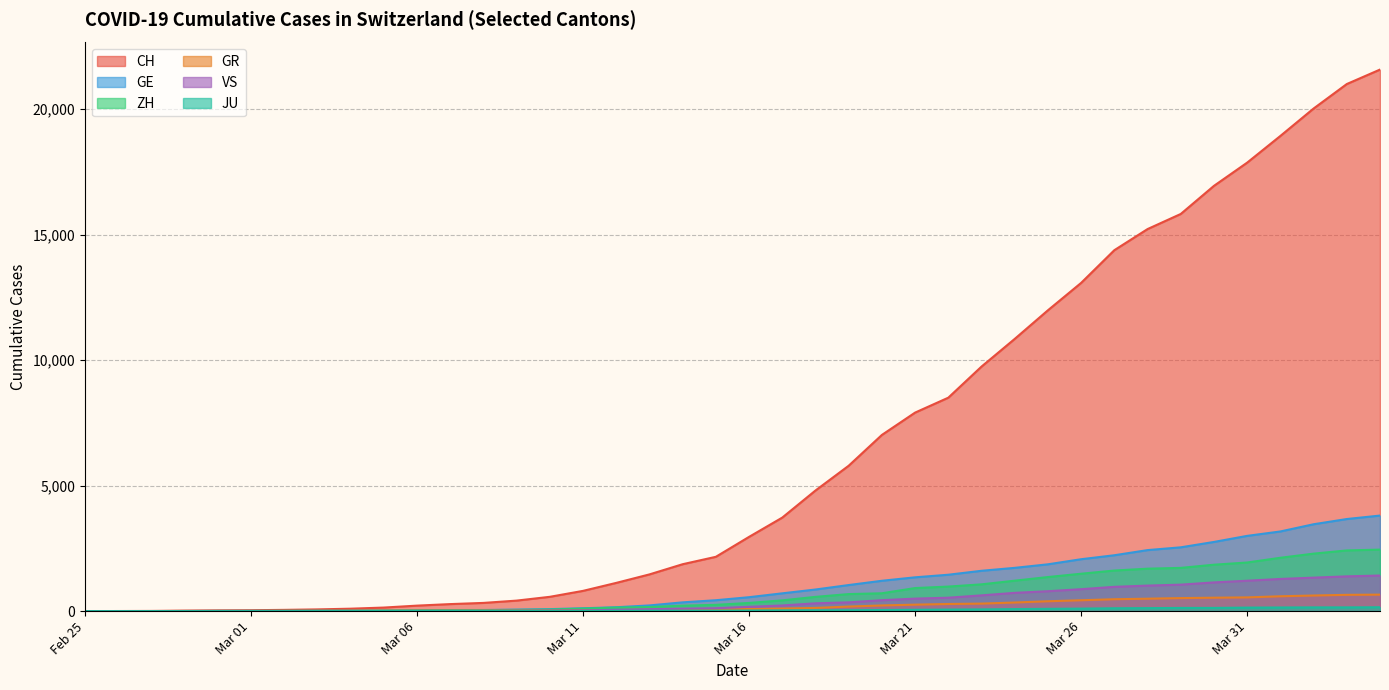

At which label is GE closest to 1903?

2020-03-25